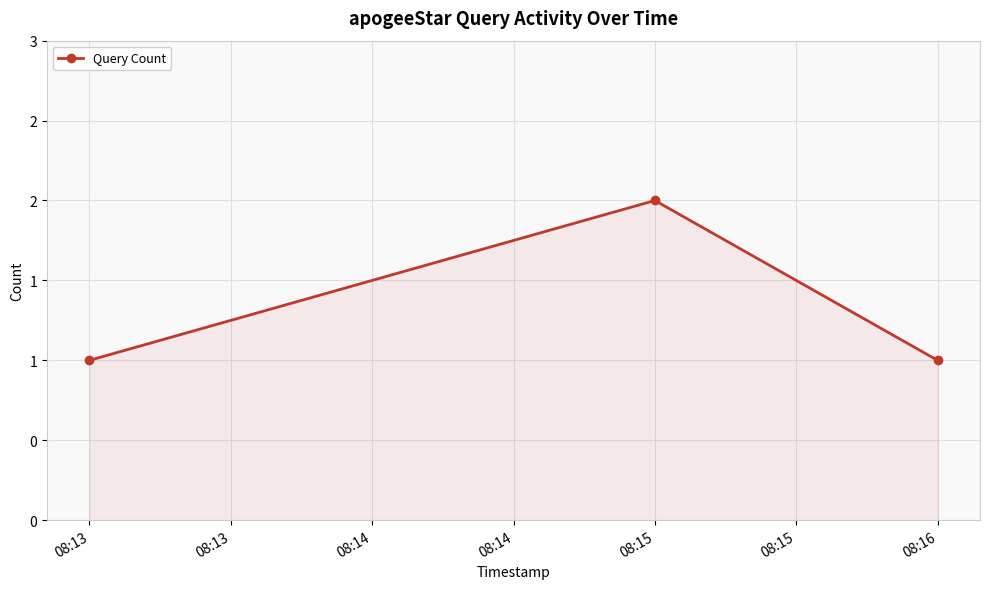

Does the chart display data point markers on the line(s)?

Yes